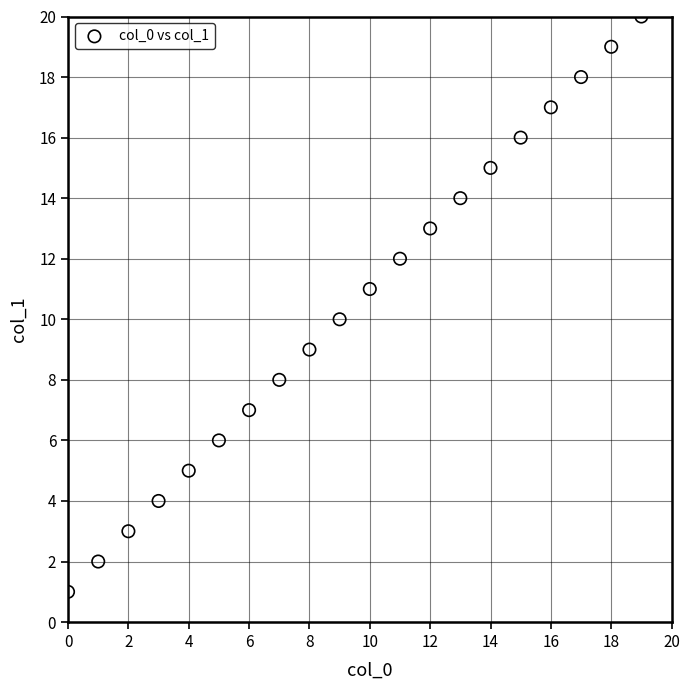

What is the range of Y values (max minus min)?

19